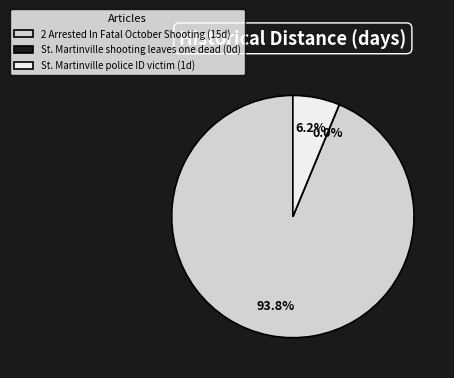

What is the change in value from 2 Arrested In Fatal October Shooting to St. Martinville shooting leaves one dead?

-15